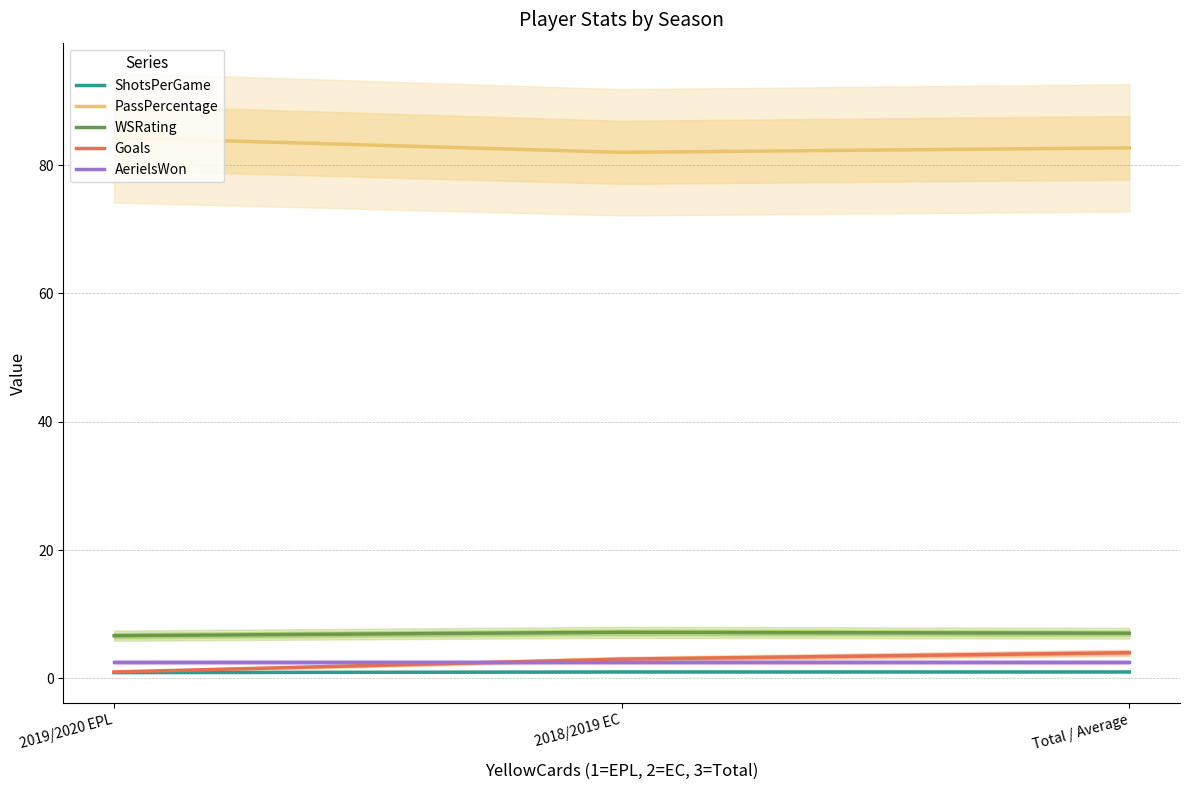

What is the total value across all series at 2018/2019 EC?

95.8